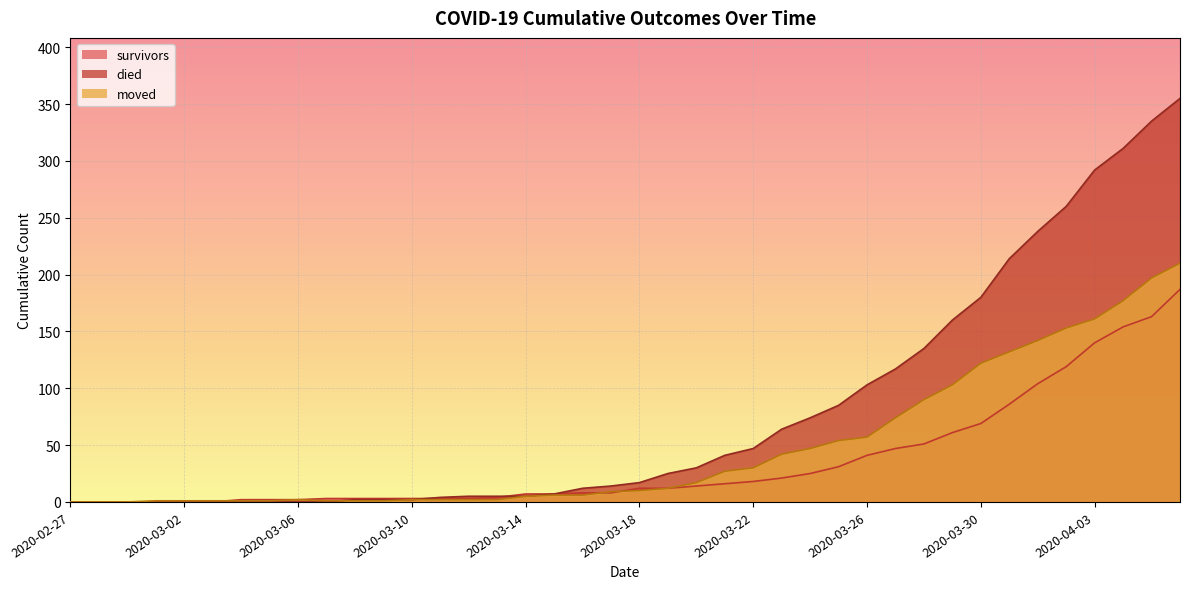

Is it true that moved equals 2 at 2020-03-10?

True